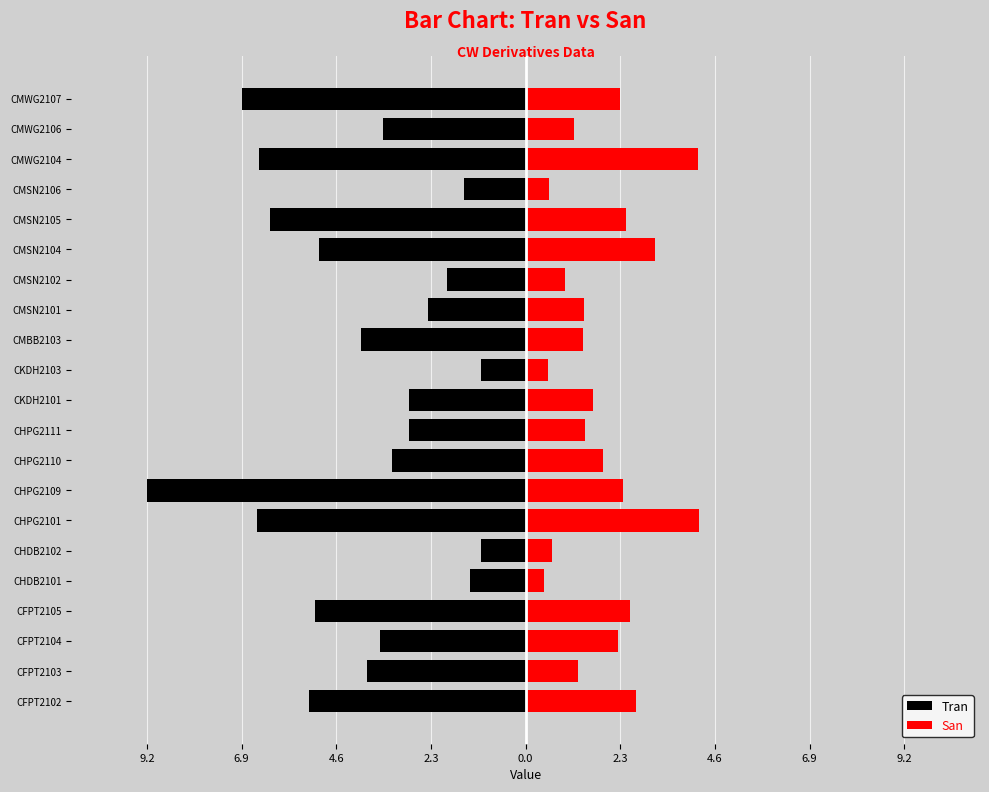

Reading left to right, extract all data points from this chart.

Tran: -5.3	-3.9	-3.5	-5.1	-1.4	-1.1	-6.5	-9.2	-3.2	-2.8	-2.9	-1.1	-4.0	-2.4	-1.9	-5.0	-6.2	-1.5	-6.5	-3.5	-6.9
San: 2.7	1.3	2.3	2.5	0.5	0.7	4.2	2.4	1.9	1.5	1.6	0.5	1.4	1.4	1.0	3.2	2.5	0.6	4.2	1.2	2.3